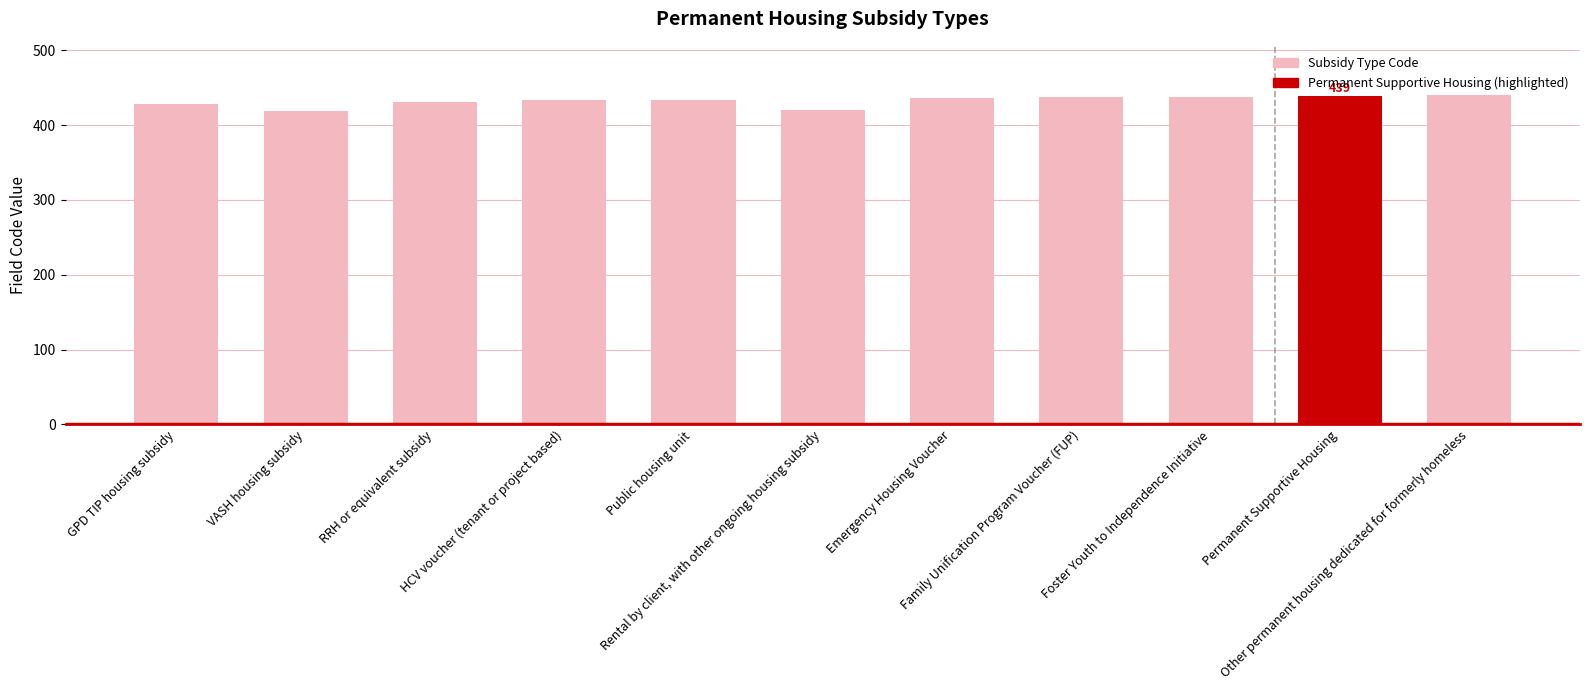

How many bars are there in total?

11